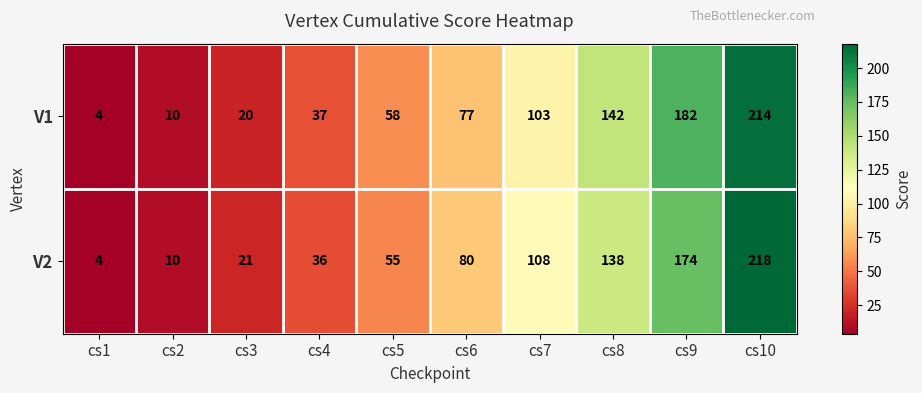

At which category does the chart reach its minimum across all series?

cs1